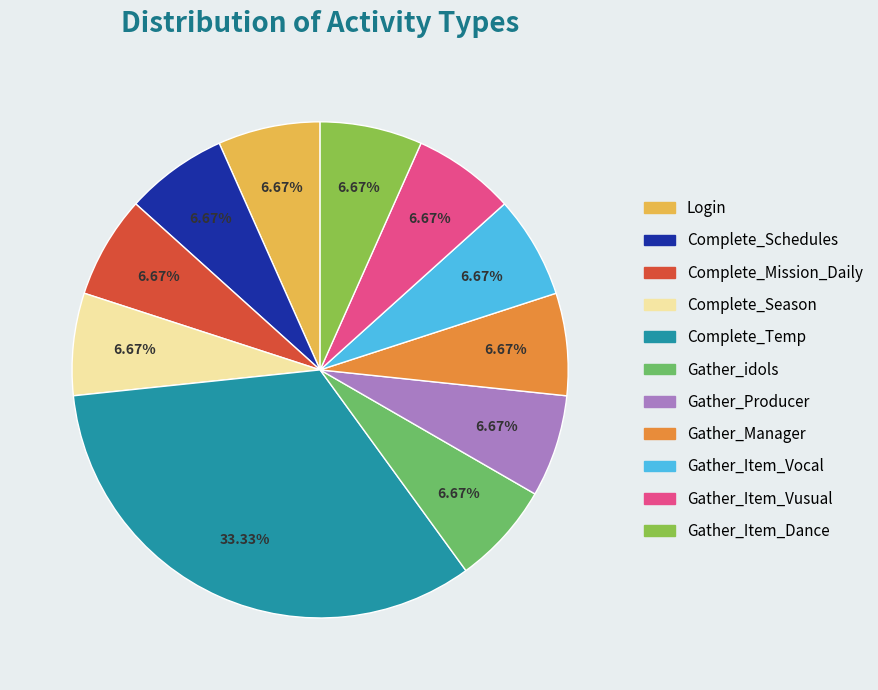

Approximately how many times larger is the value at Gather_Manager compared to Gather_idols?

1.0